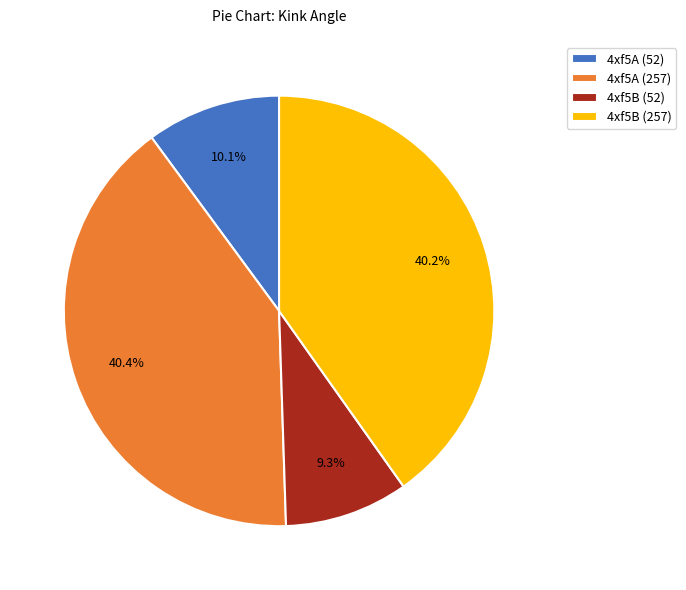

Which slice is the smallest?

4xf5B (52)